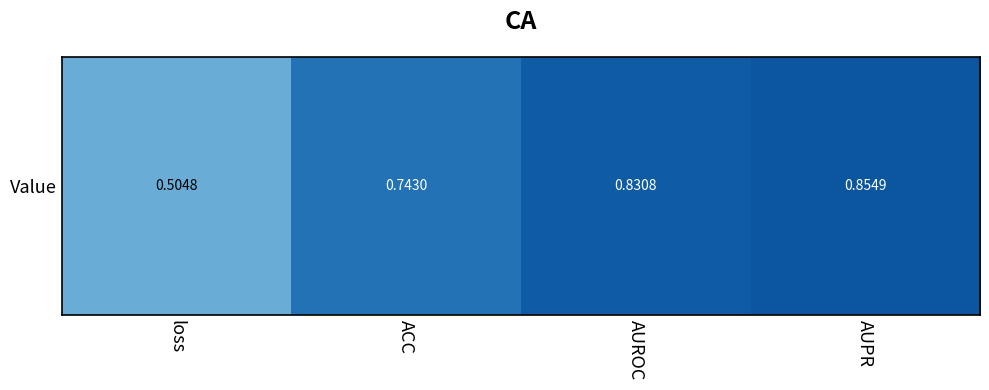

What is the sum of all values?

2.9